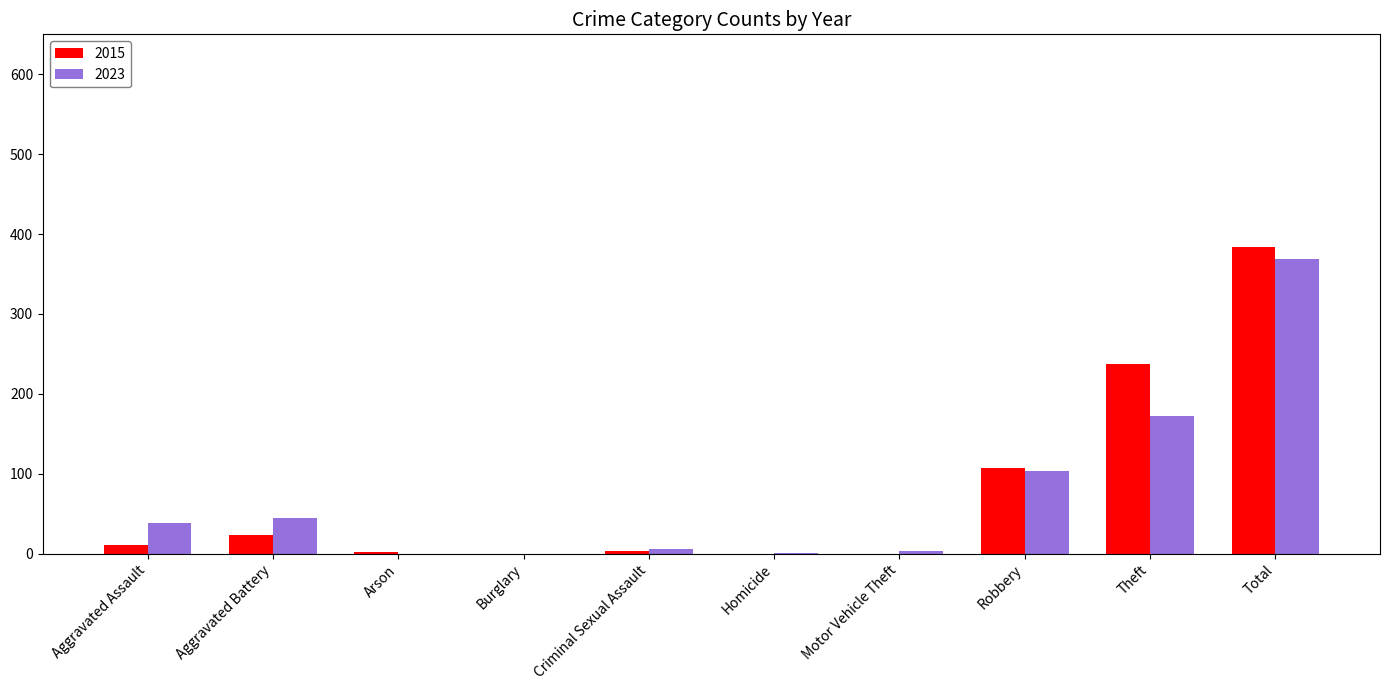

How many distinct data groups are displayed?

2